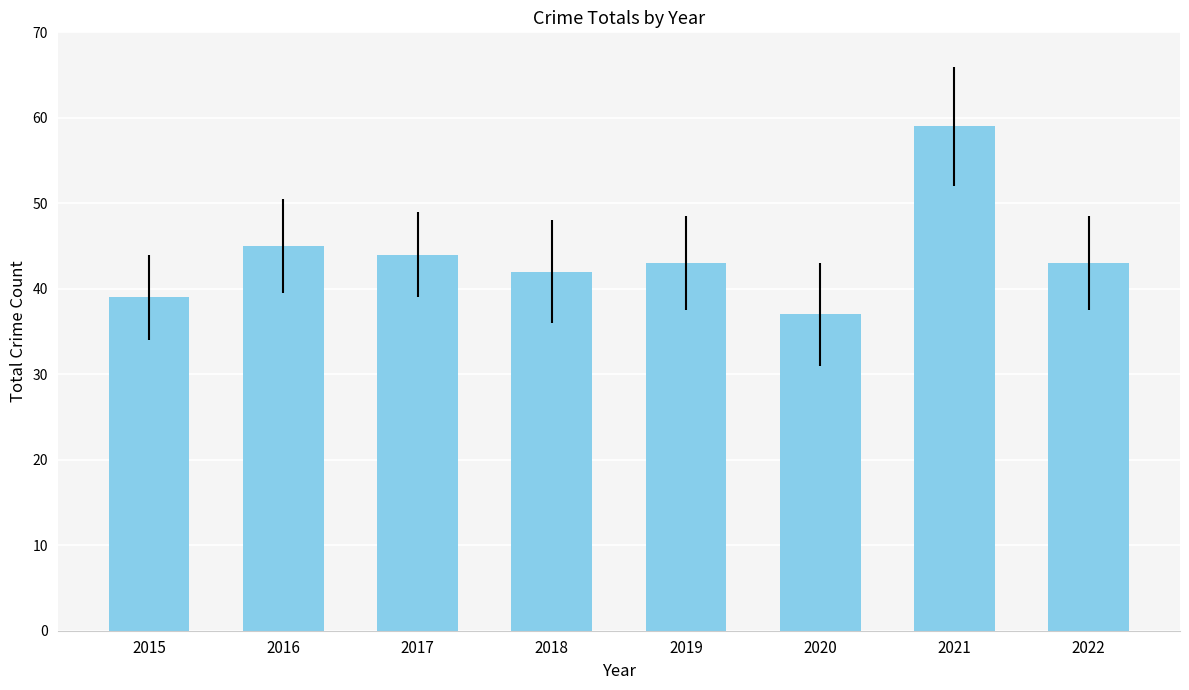

Does the chart contain stacked bars?

No